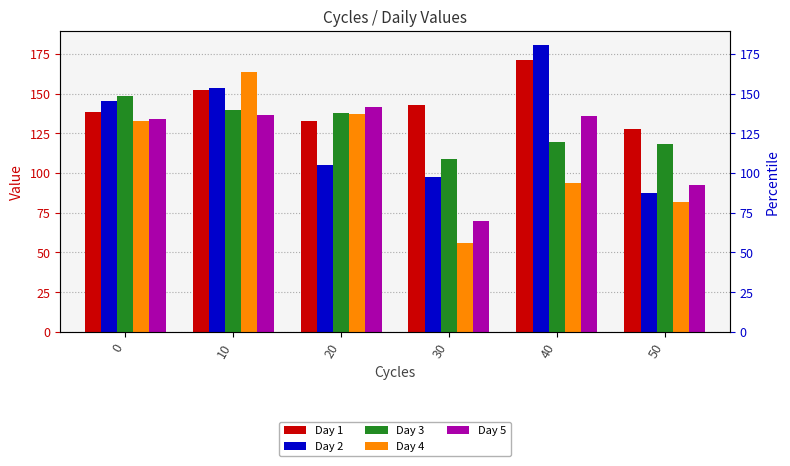

How many bars are there in each group?

5